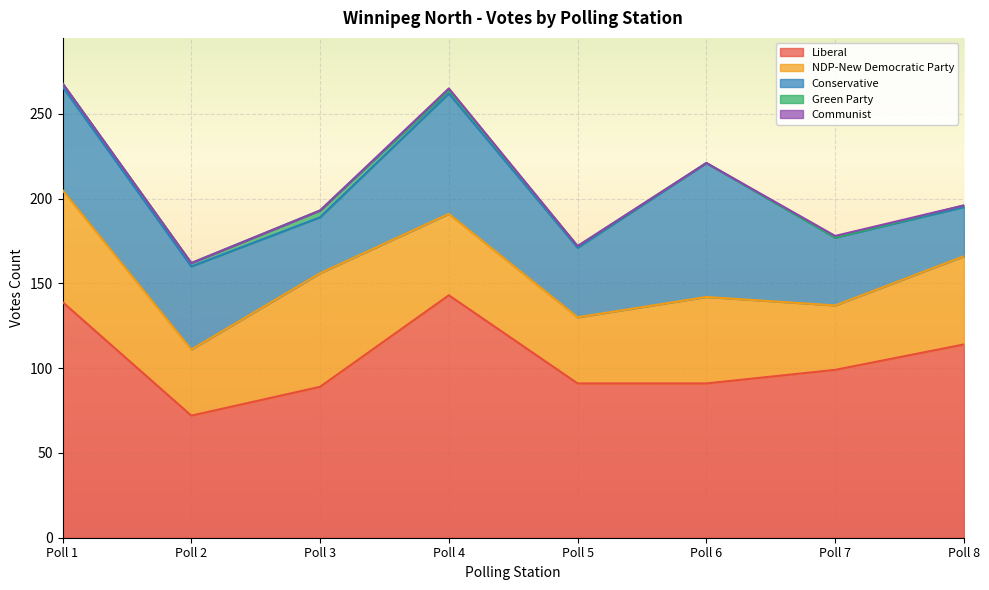

Which series has the largest total across all categories?

Liberal